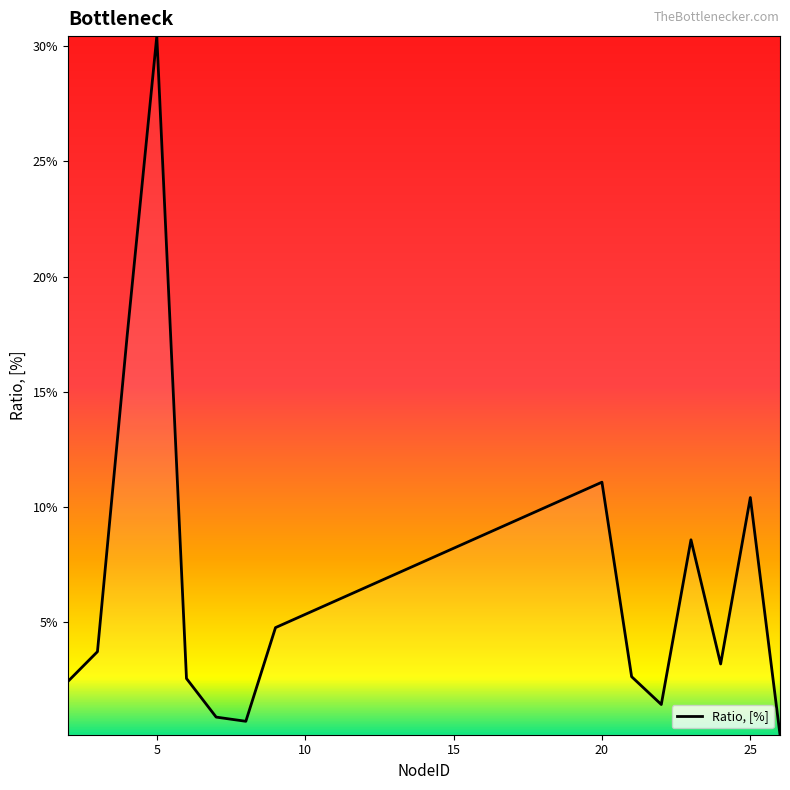

Does the chart have visible grid lines?

No